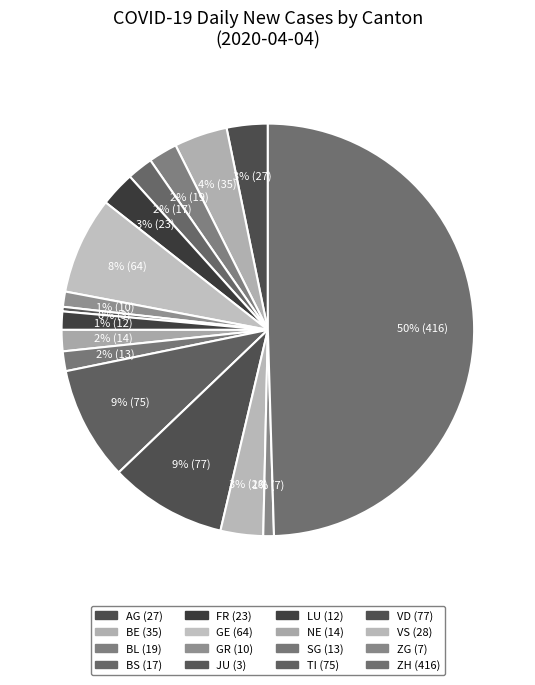

To the nearest percent, what portion does SG represent?

2%